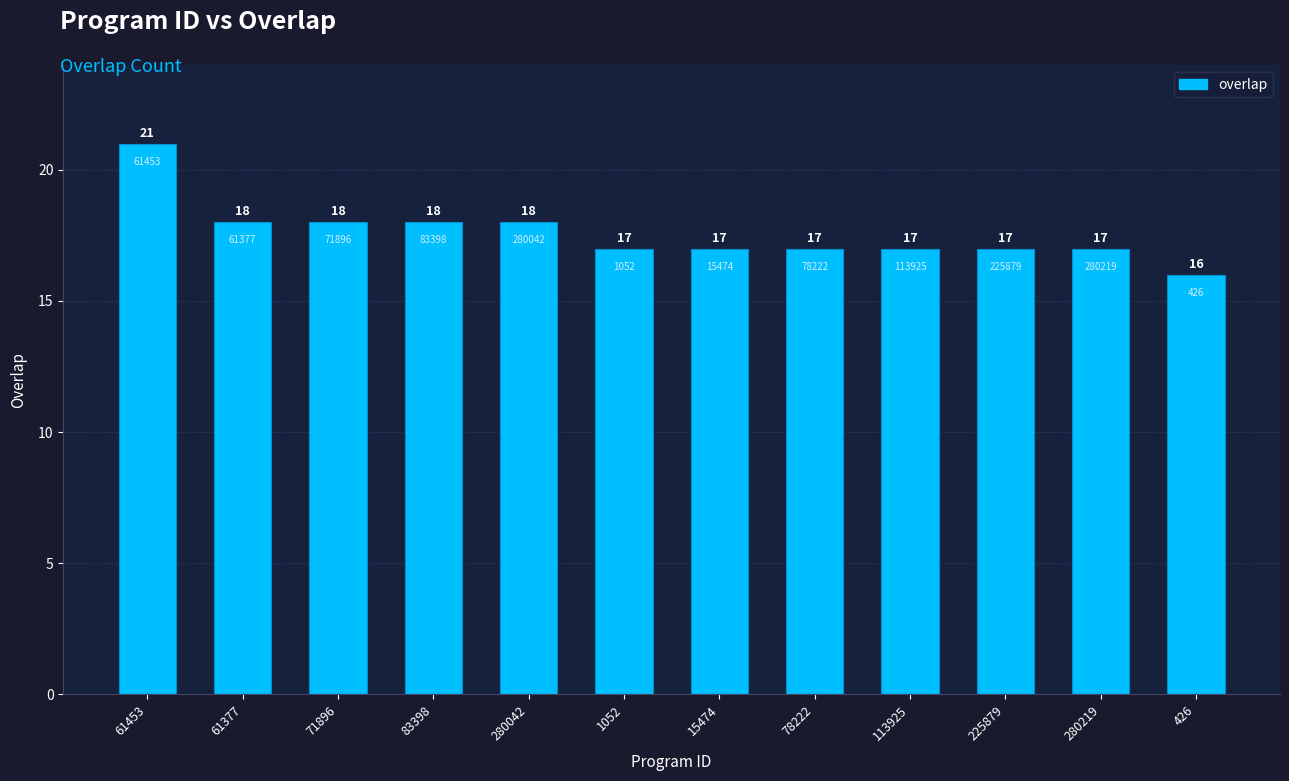

What is the difference between the values at 78222 and 61377?

1